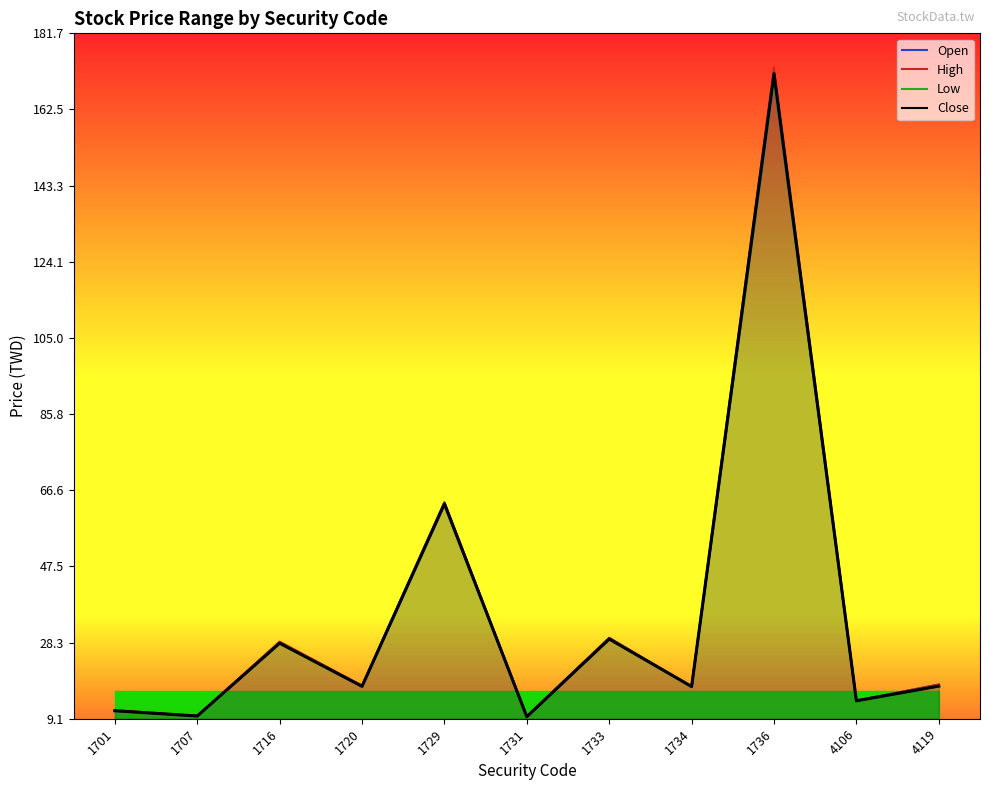

What is the average value of the Open series?

35.3